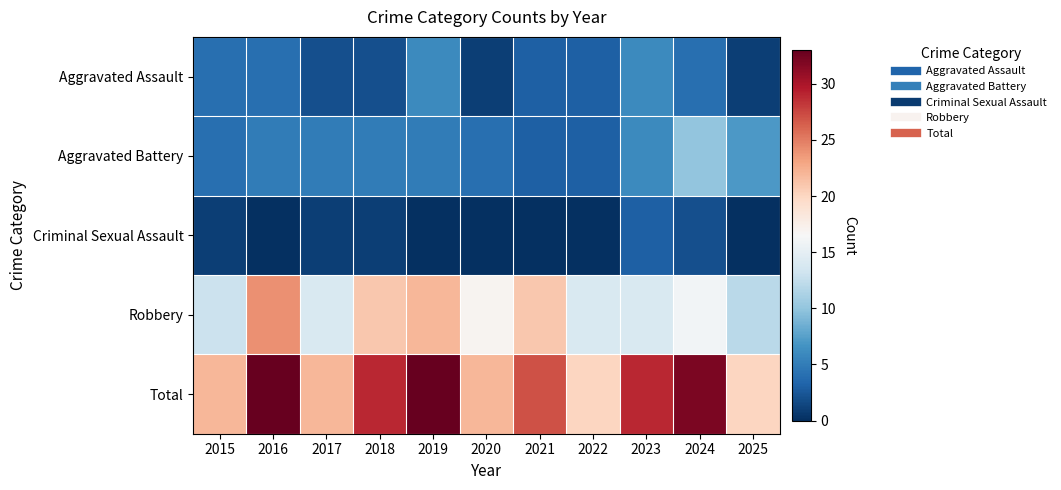

At how many categories does at least one series exceed 9?

11